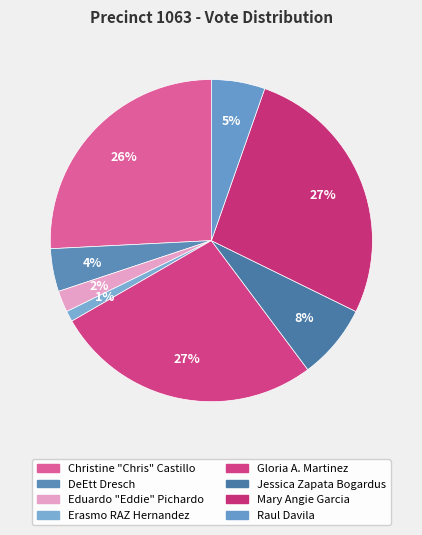

Count the number of slices in the pie.

8